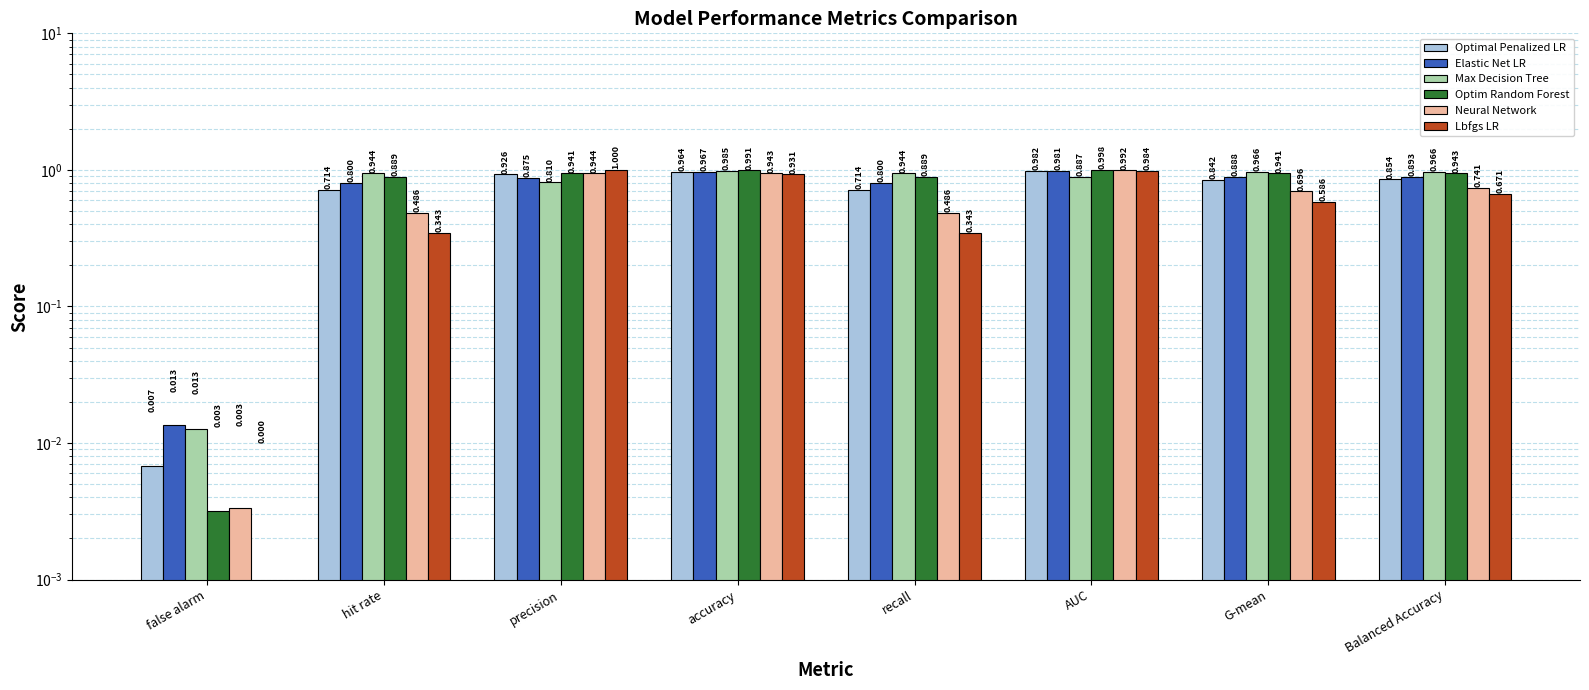

Is it true that Max Decision Tree equals 0.5 at recall?

False